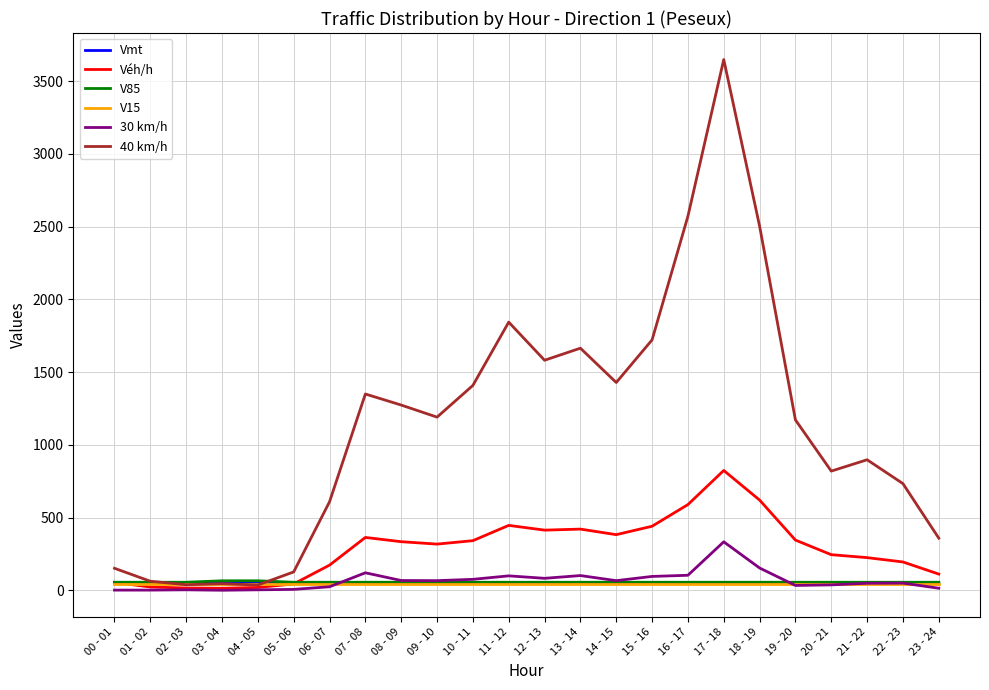

What is the lowest value of the 40 km/h series?

36.0